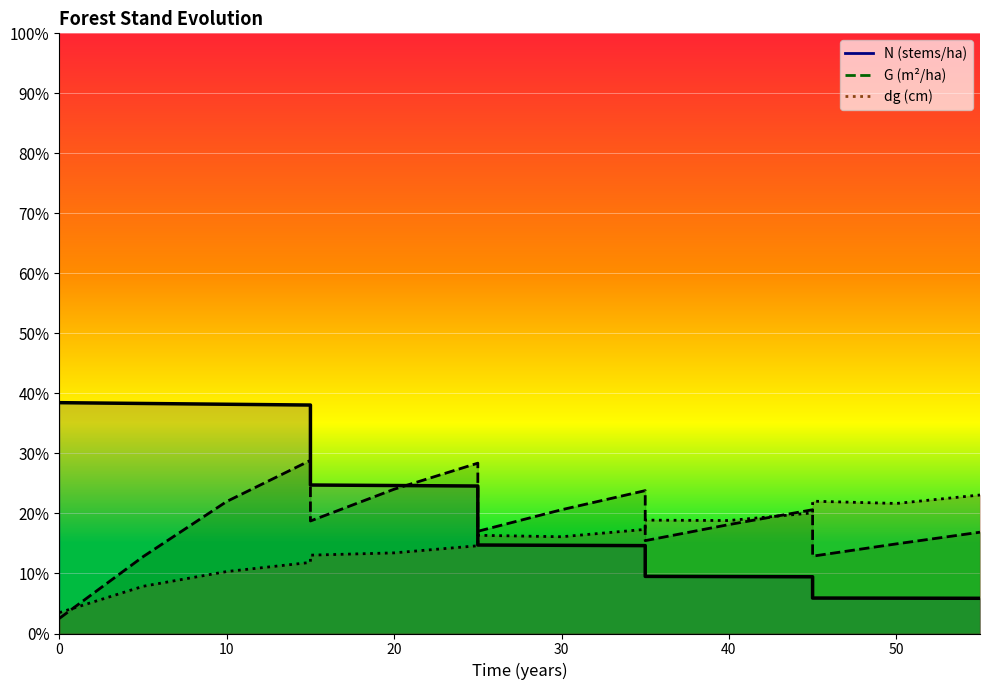

Reading left to right, list all the values displayed in this chart.

N: 0=200.0	0=200.0	5=199.3	10=198.6	15=197.9	15=128.7	20=128.2	25=127.8	25=76.7	30=76.4	35=76.1	35=49.5	40=49.3	45=49.1	45=30.7	50=30.6	55=30.5
G: 0=13.1	0=13.1	5=66.5	10=114.4	15=150.0	15=97.5	20=125.0	25=147.6	25=88.6	30=107.2	35=123.8	35=80.5	40=94.4	45=107.2	45=67.0	50=77.6	55=87.8
dg: 0=18.1	0=18.1	5=40.9	10=53.7	15=61.6	15=67.9	20=69.9	25=76.0	25=85.1	30=83.8	35=90.2	35=98.2	40=97.9	45=104.5	45=114.6	50=112.7	55=120.0